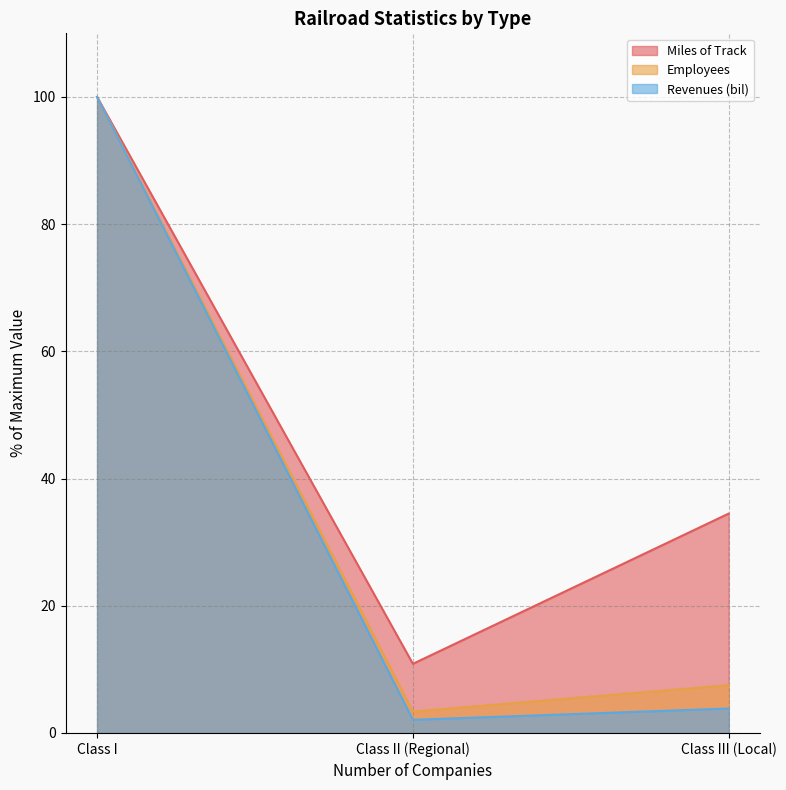

What is the sum of all Miles of Track values?

145.4